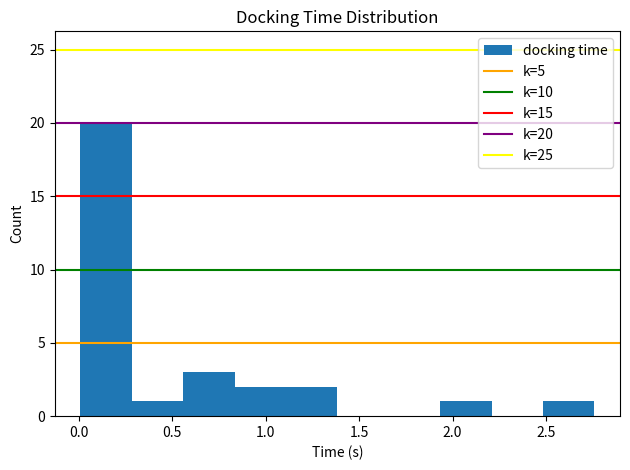

Over which range of the x-axis is the bar tallest?

0.00 to 0.30